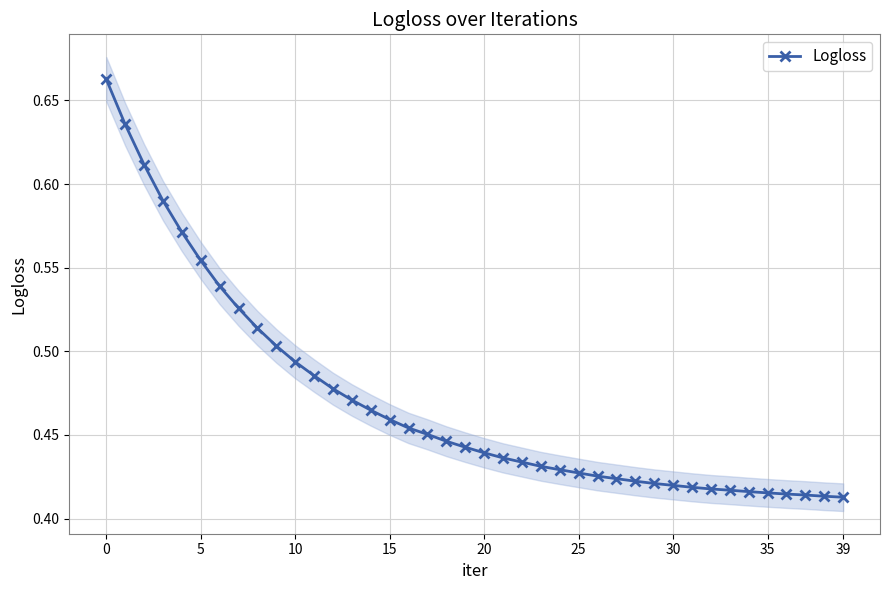

The value at 29 is 0.4. True or false?

True